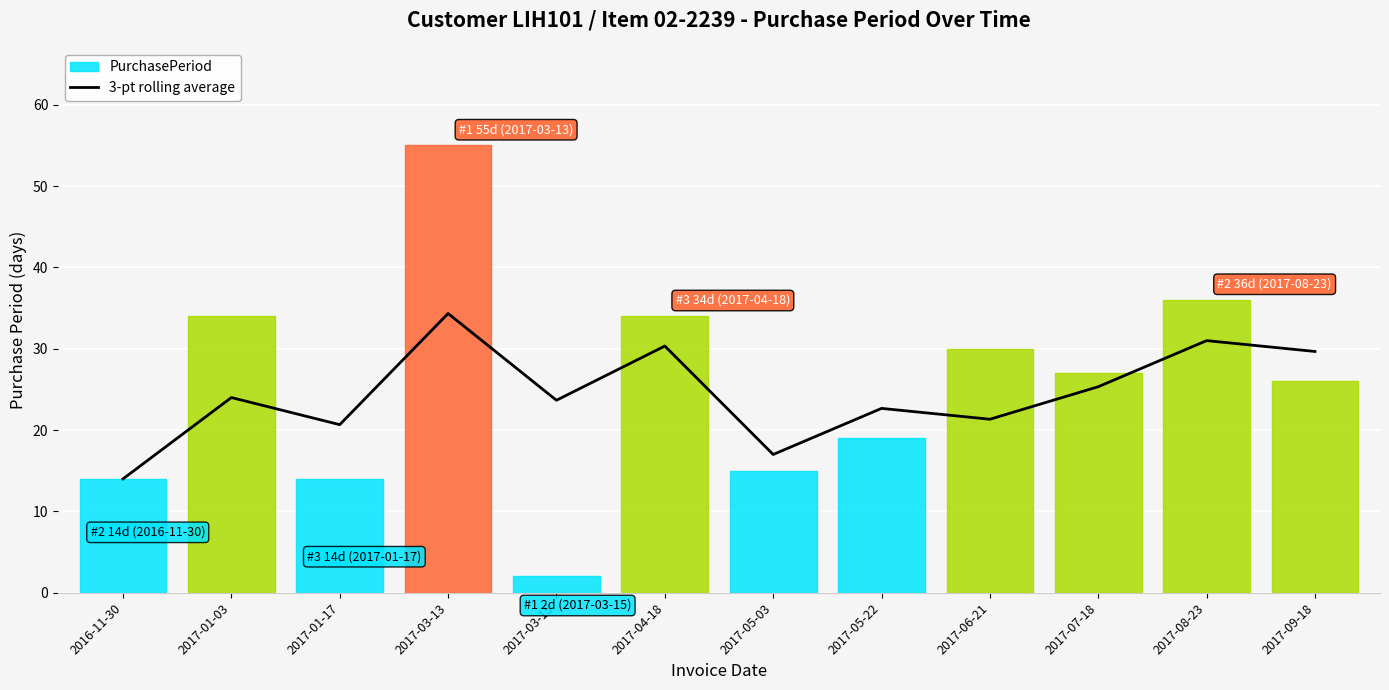

What is the change in value from 2017-06-21 to 2017-08-23?

+9.7